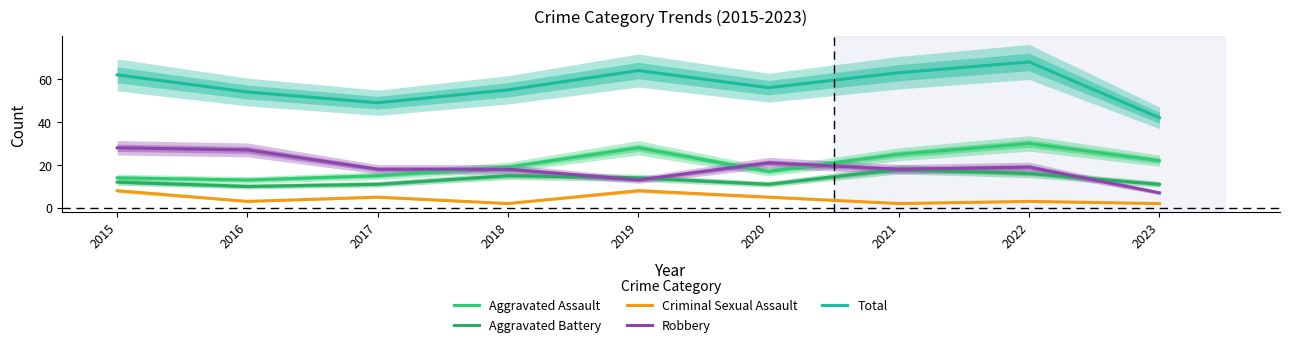

True or false: Aggravated Assault and Total intersect in this chart.

False